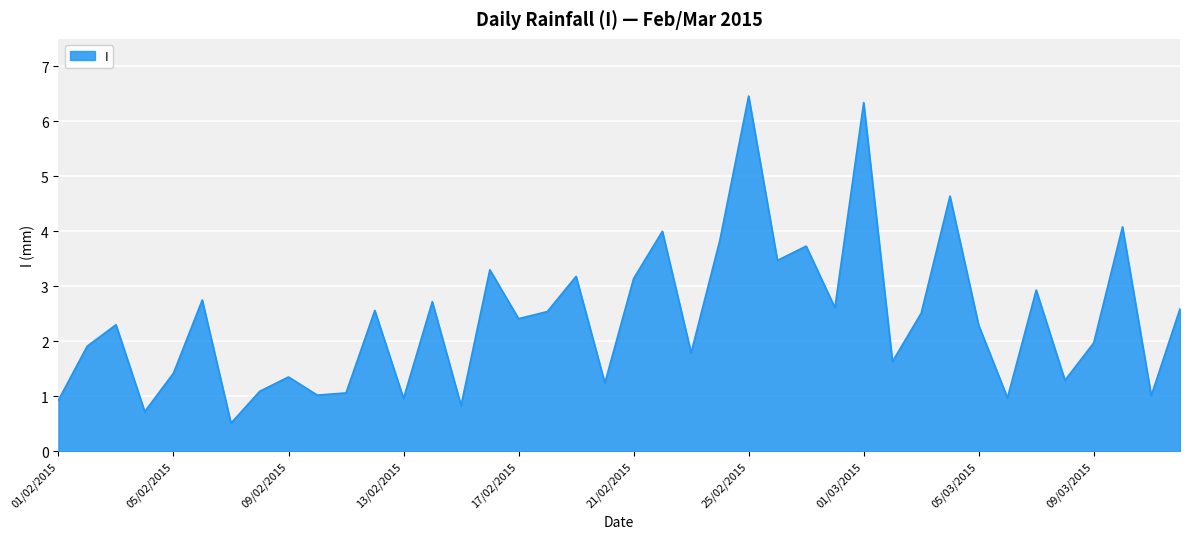

What is the maximum value shown in the chart?

6.5